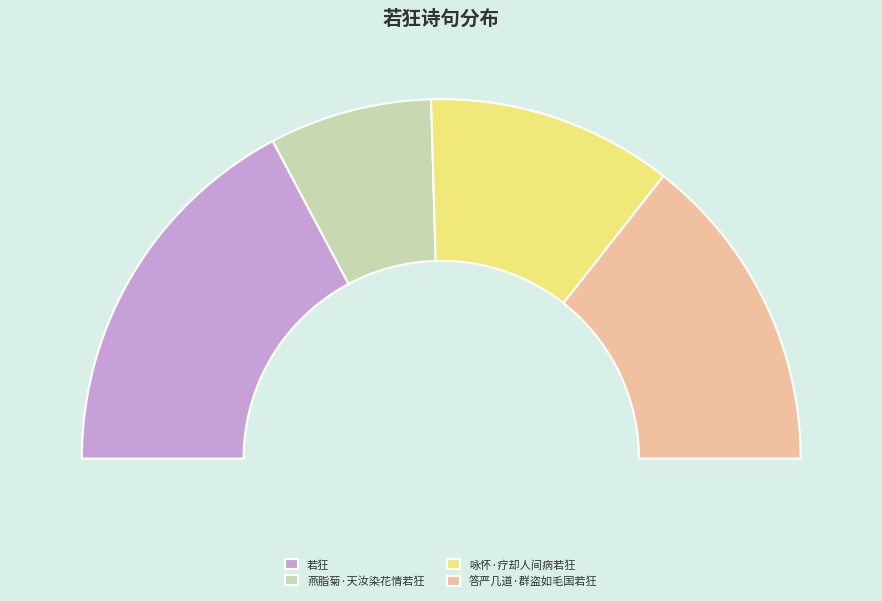

Rank the categories by value from highest to lowest.

若狂, 答严几道·群盗如毛国若狂, 咏怀·疗却人间病若狂, 燕脂菊·天汝染花情若狂